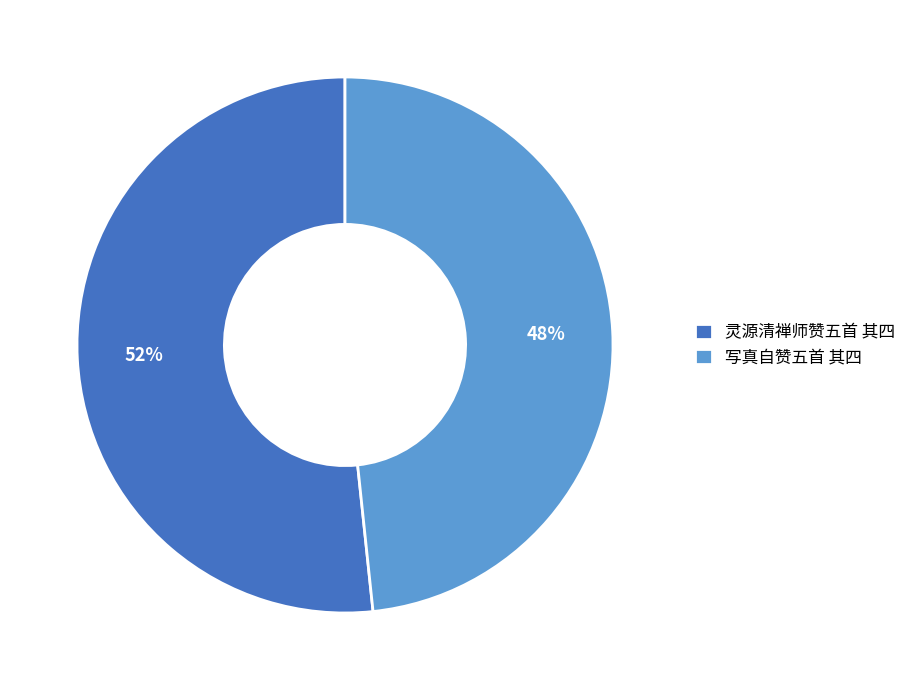

Do 写真自赞五首 其四 and 灵源清禅师赞五首 其四 together represent more than half of the pie?

Yes